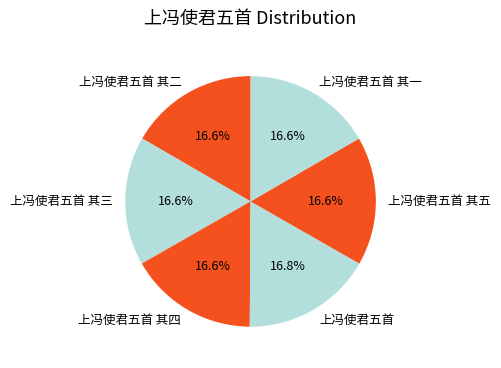

What is the ratio of the value at 上冯使君五首 其四 to the value at 上冯使君五首 其五?

1.0